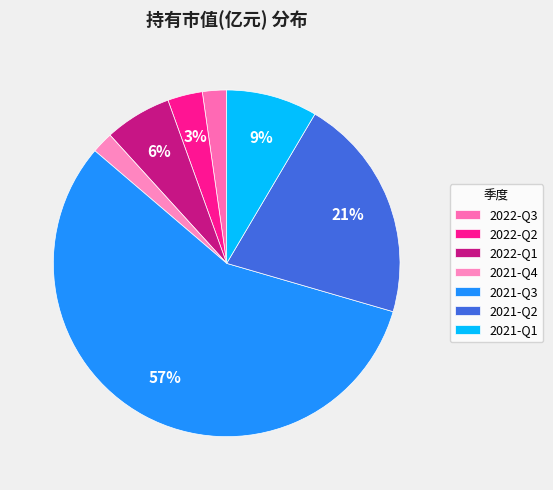

What percentage is the 2022-Q1 slice, to the nearest percent?

6%